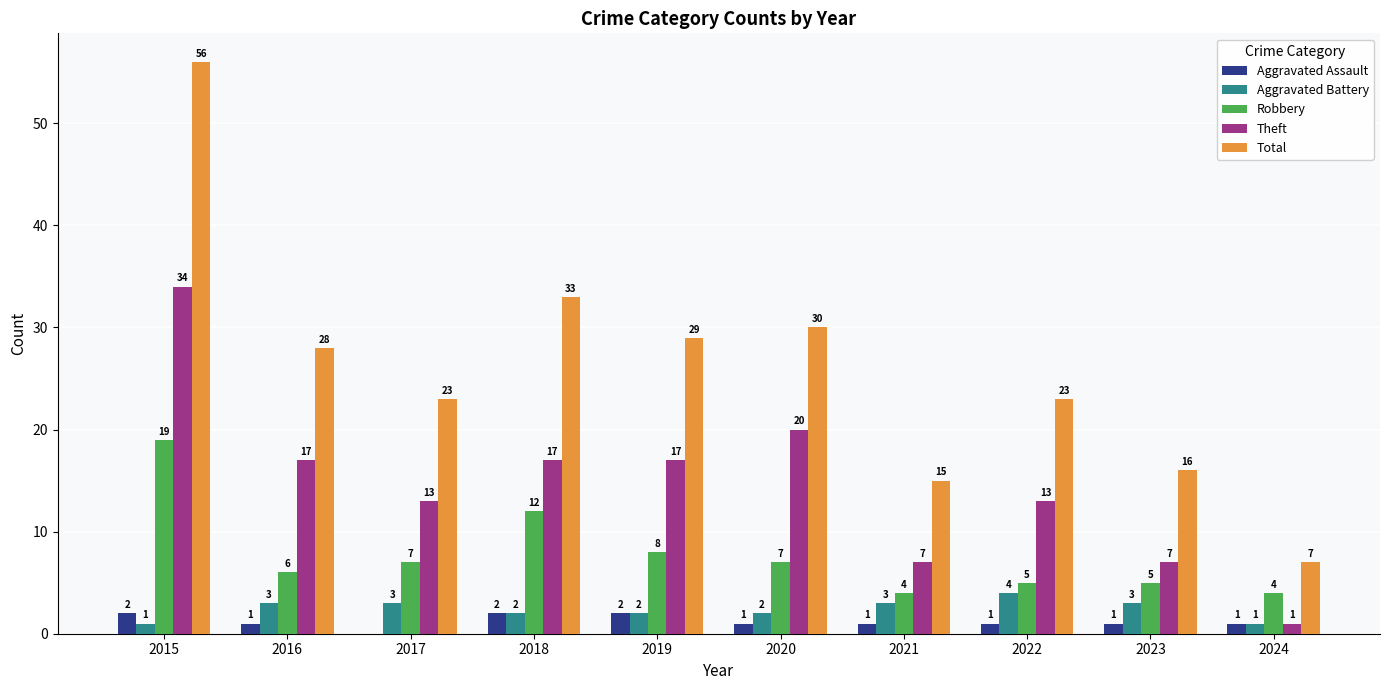

What is the maximum value shown in the chart?

56